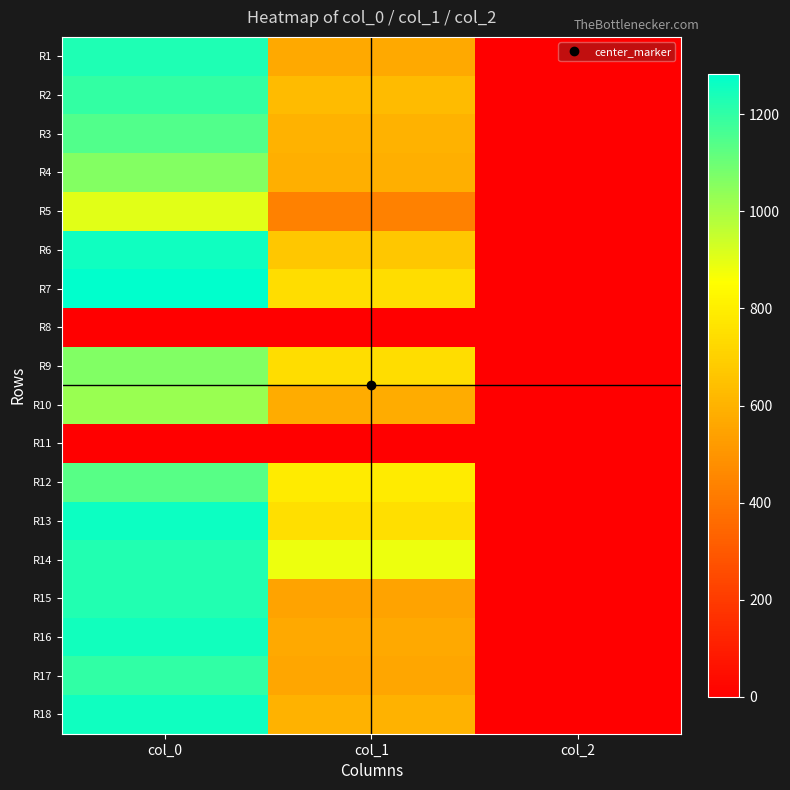

At which category does the chart reach its peak across all series?

col_0